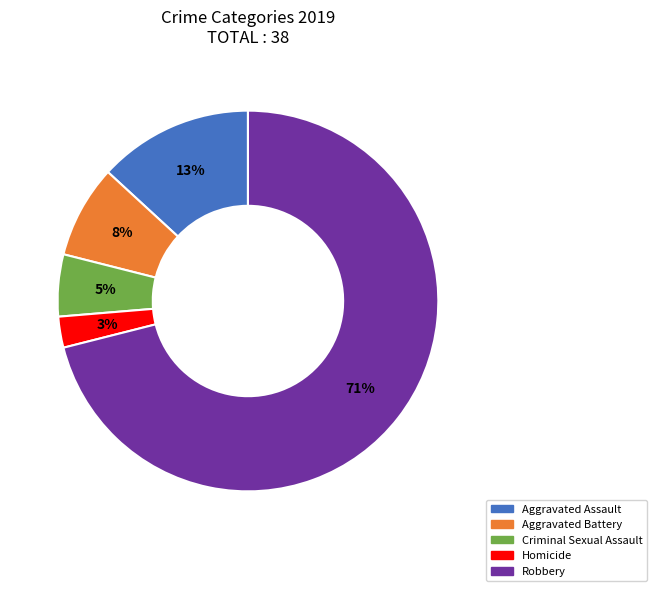

Between Homicide and Aggravated Assault, which is larger?

Aggravated Assault